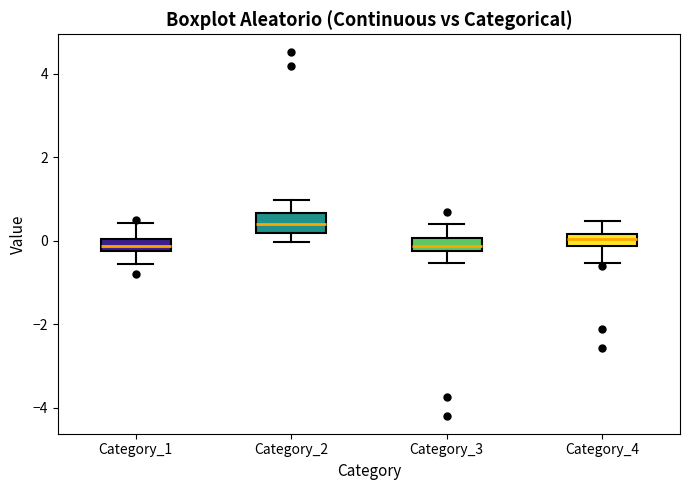

Where does the lower whisker of the box for Category_4 end on the y-axis? The values are not printed on the chart, so give them approximately, as read against the axis.

-0.6